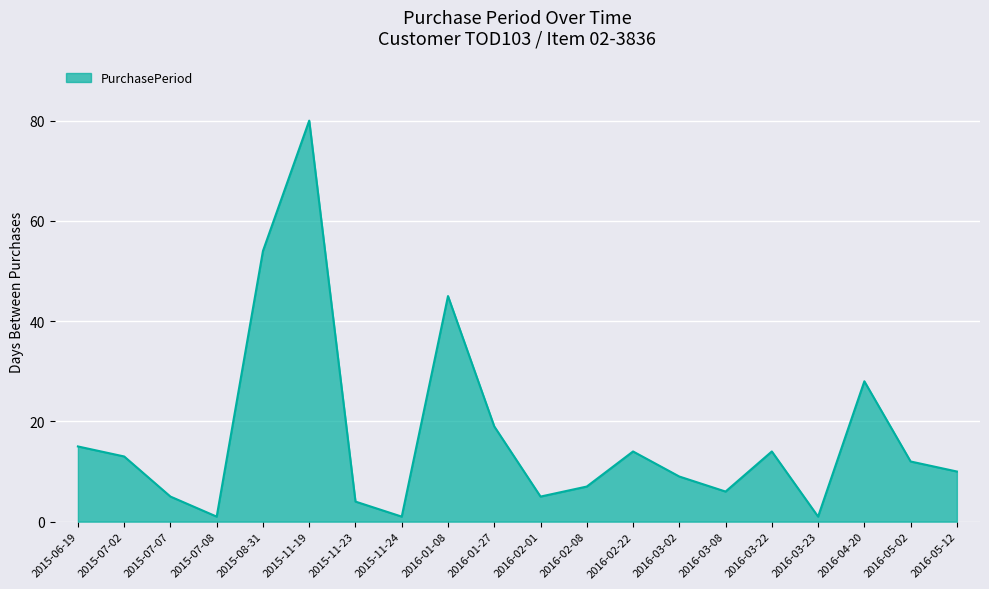

Does the chart have visible grid lines?

Yes